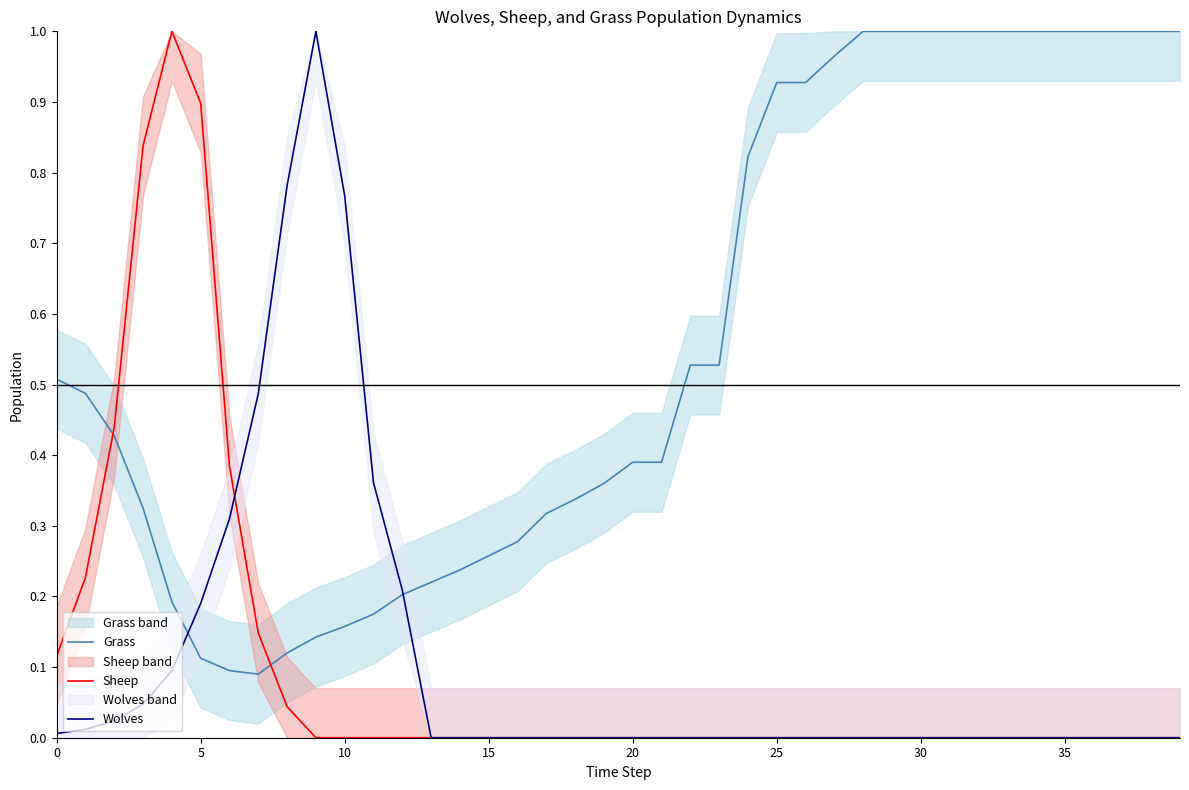

Reading left to right, extract all data points from this chart.

Grass: 0.5	0.5	0.4	0.3	0.2	0.1	0.1	0.1	0.1	0.1	0.2	0.2	0.2	0.2	0.2	0.3	0.3	0.3	0.3	0.4	0.4	0.4	0.5	0.5	0.8	0.9	0.9	1.0	1.0	1.0	1.0	1.0	1.0	1.0	1.0	1.0	1.0	1.0	1.0	1.0
Sheep: 0.1	0.2	0.4	0.8	1.0	0.9	0.4	0.1	0.0	0.0	0.0	0.0	0.0	0.0	0.0	0.0	0.0	0.0	0.0	0.0	0.0	0.0	0.0	0.0	0.0	0.0	0.0	0.0	0.0	0.0	0.0	0.0	0.0	0.0	0.0	0.0	0.0	0.0	0.0	0.0
Wolves: 0.0	0.0	0.0	0.0	0.1	0.2	0.3	0.5	0.8	1.0	0.8	0.4	0.2	0.0	0.0	0.0	0.0	0.0	0.0	0.0	0.0	0.0	0.0	0.0	0.0	0.0	0.0	0.0	0.0	0.0	0.0	0.0	0.0	0.0	0.0	0.0	0.0	0.0	0.0	0.0